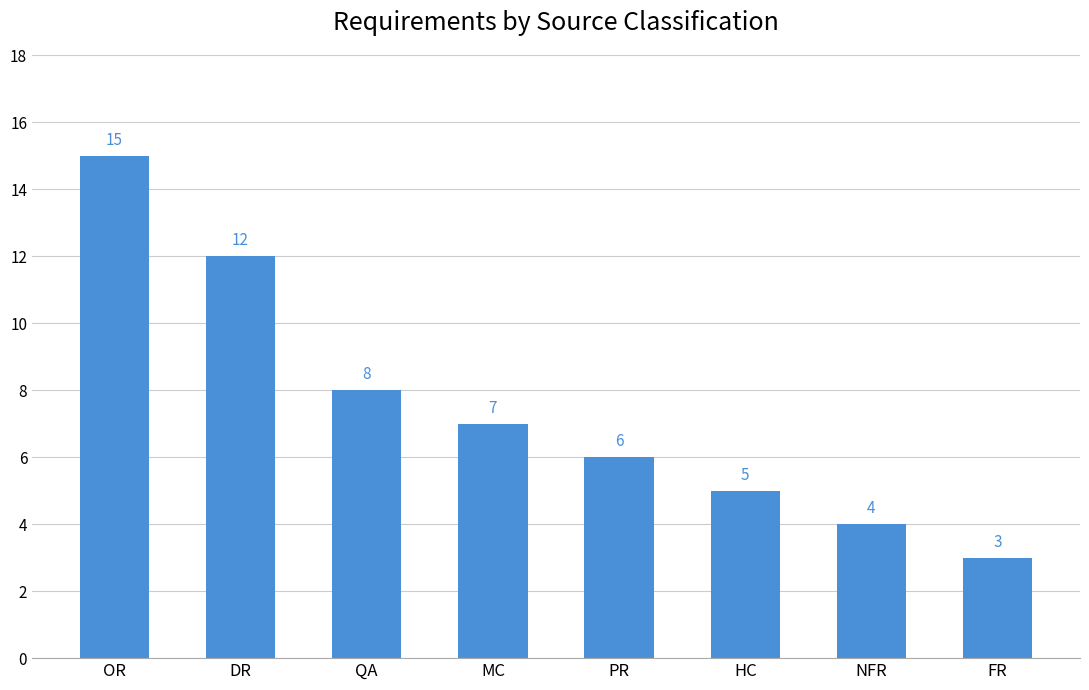

Read the value at MC, to the nearest 5.

5